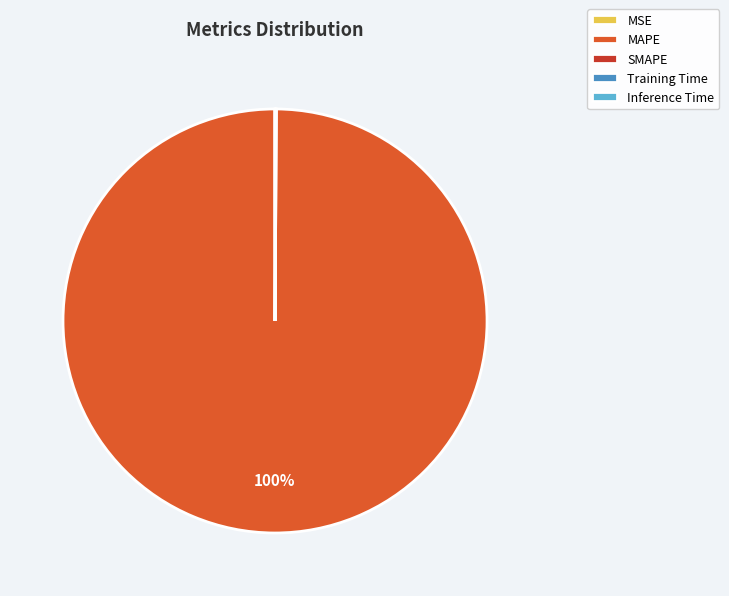

What is the largest slice in the pie chart?

MAPE